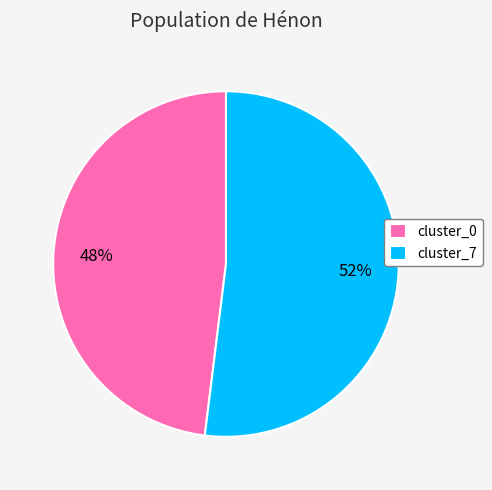

Approximately how many times larger is the value at cluster_0 compared to cluster_7?

0.9